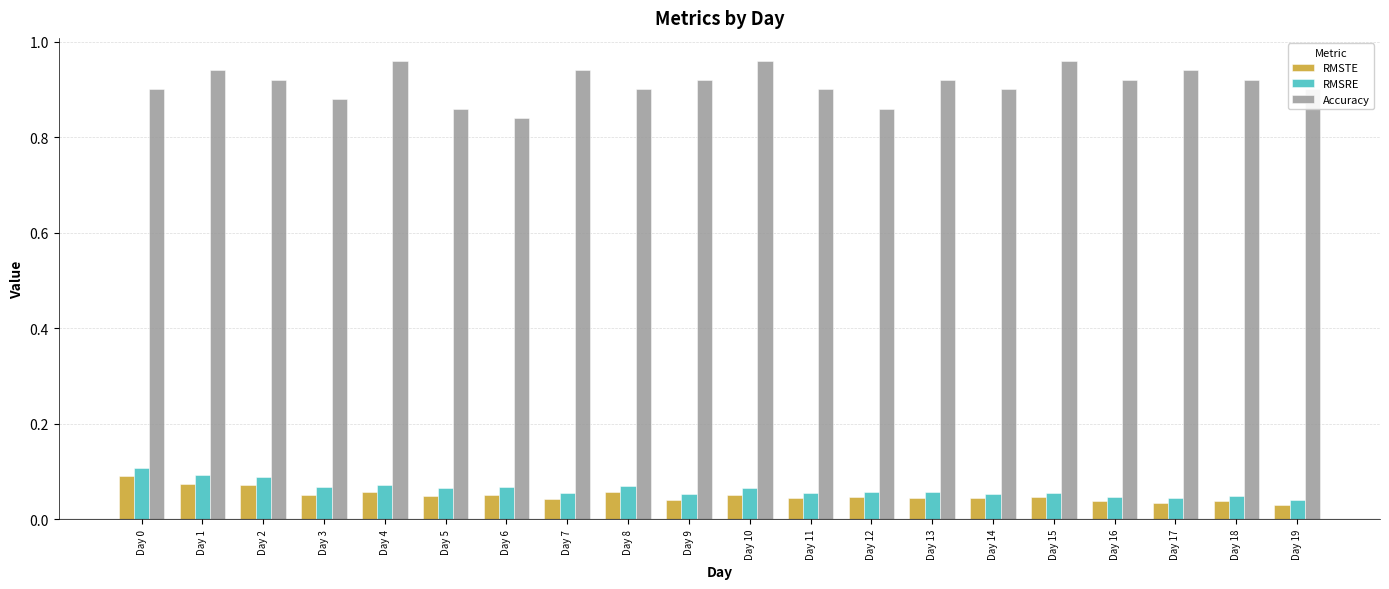

The Accuracy series shows 0.9 at Day 17. True or false?

True